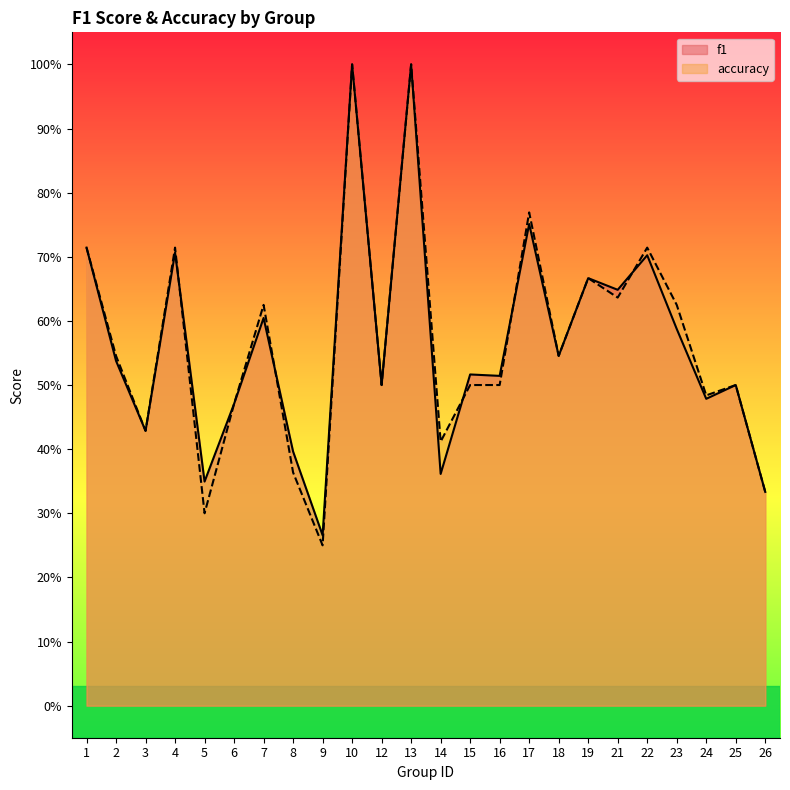

What is the minimum value shown in the chart?

0.2